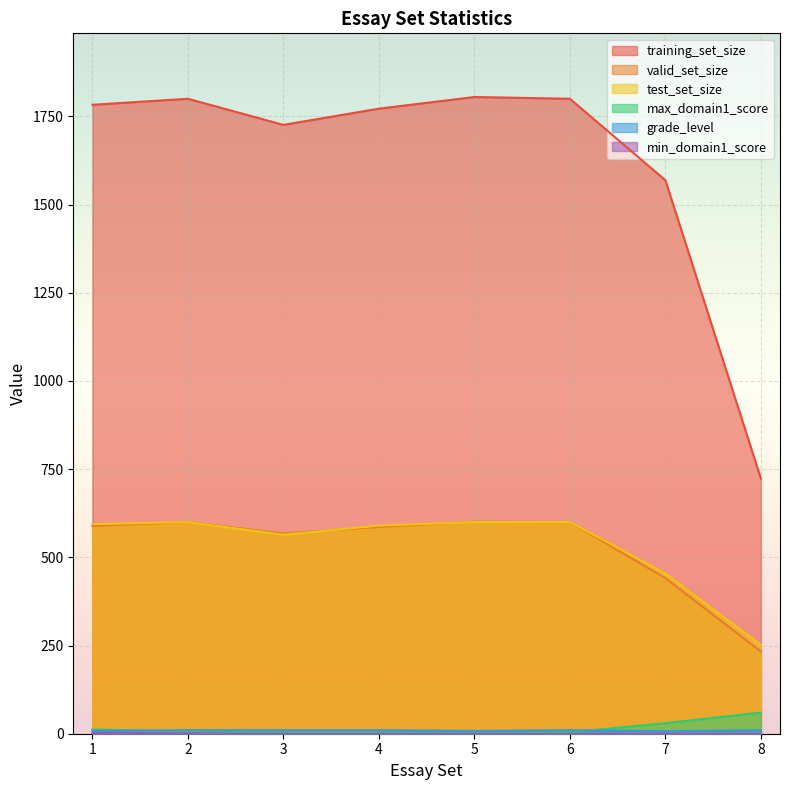

Does the chart display data point markers on the line(s)?

No